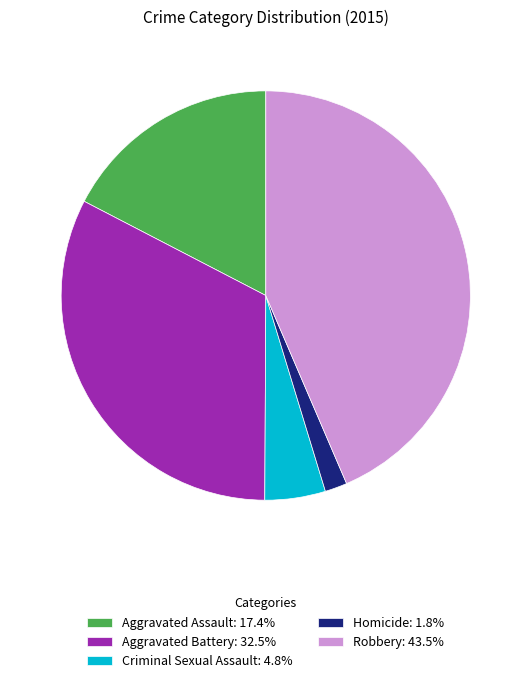

Does Aggravated Battery represent more than half of the total?

No